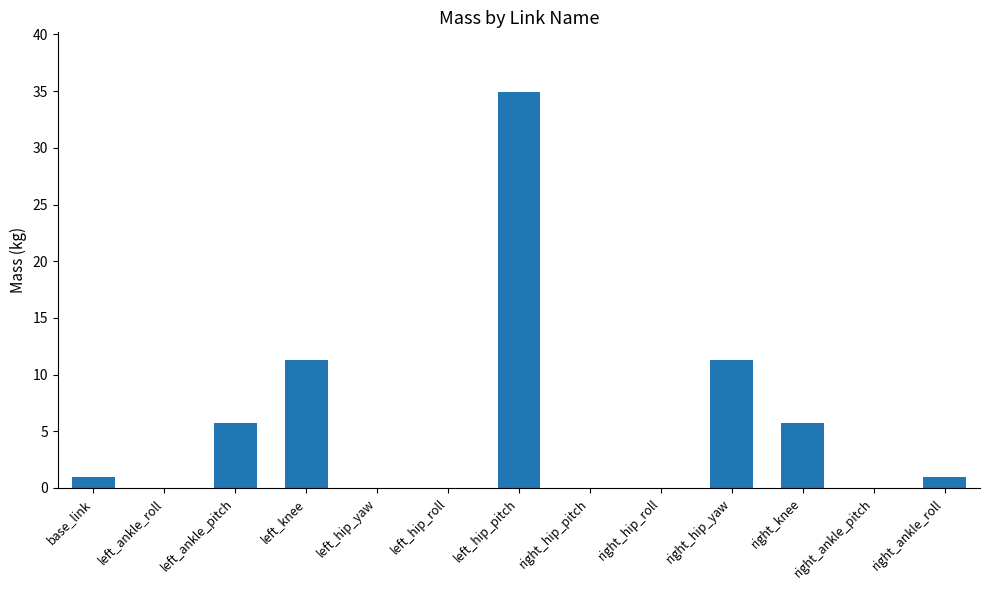

Which category has the highest value across all series?

left_hip_pitch